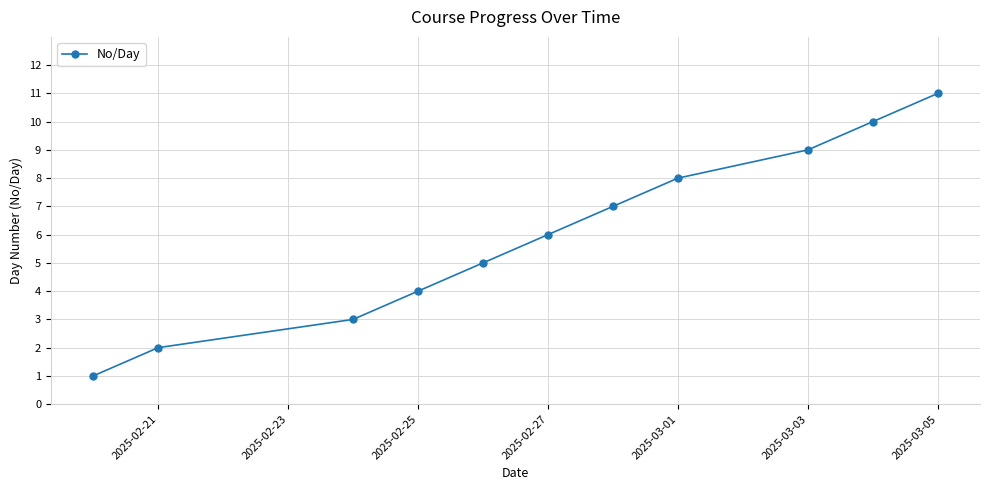

What is the difference between the maximum and minimum values?

10